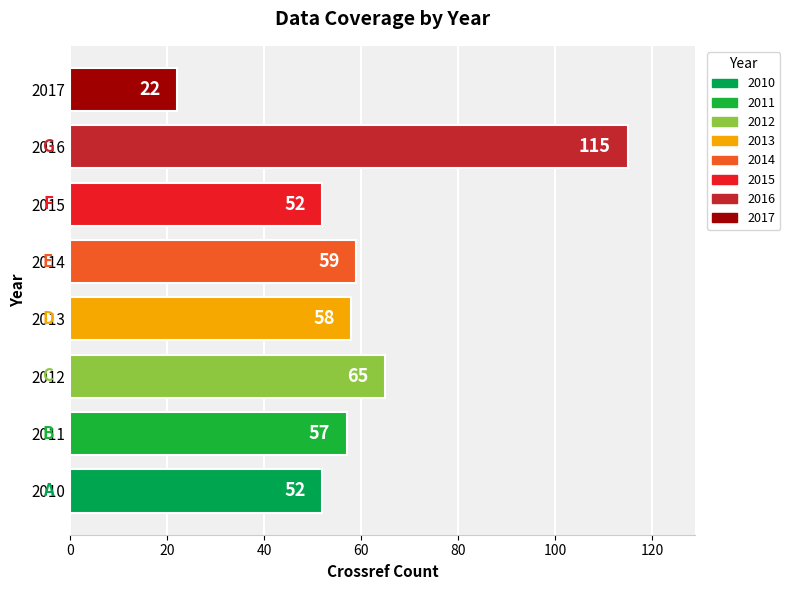

What is the maximum value shown in the chart?

115